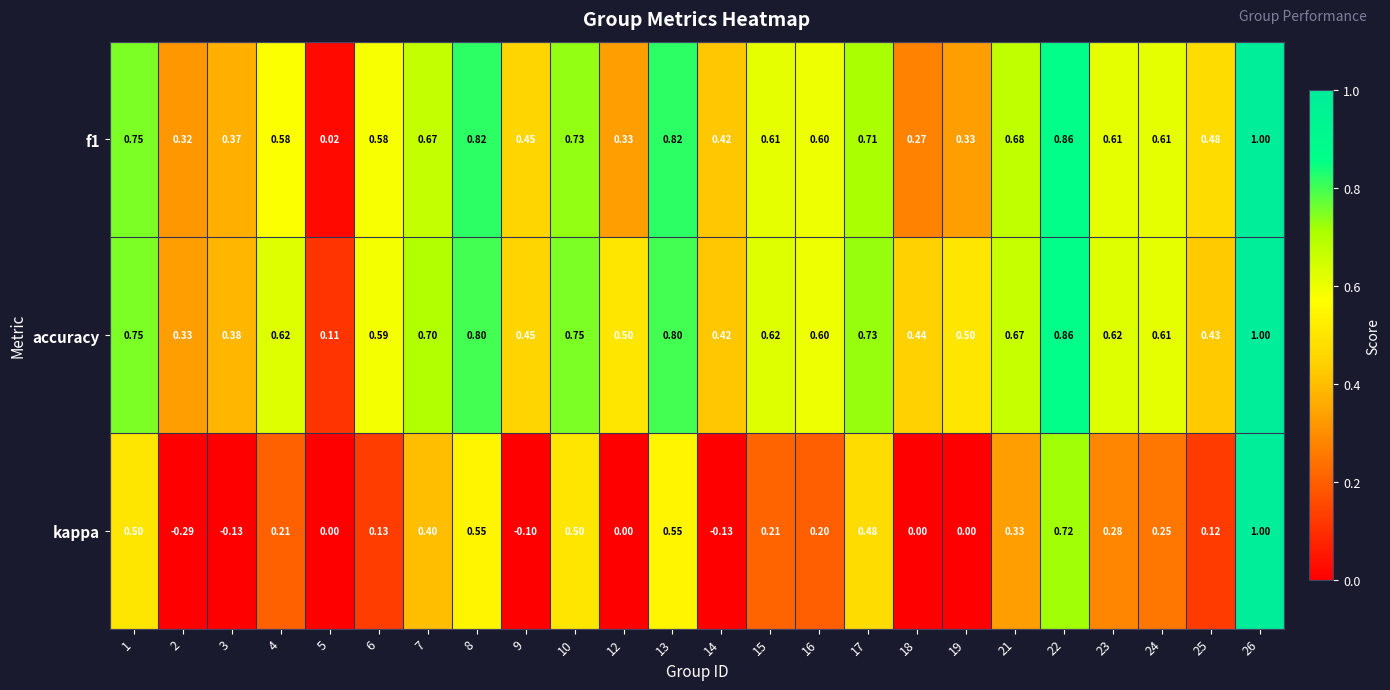

What is the greatest value displayed?

1.0